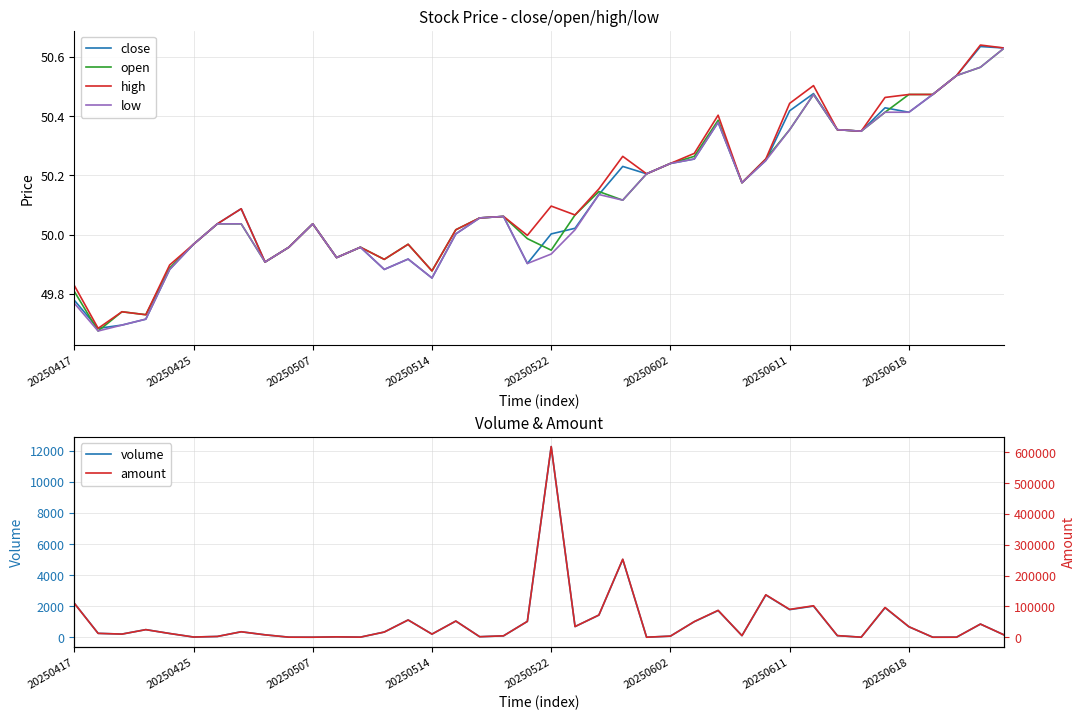

What is the difference between the second highest and second lowest values in the amount series?

252894.0